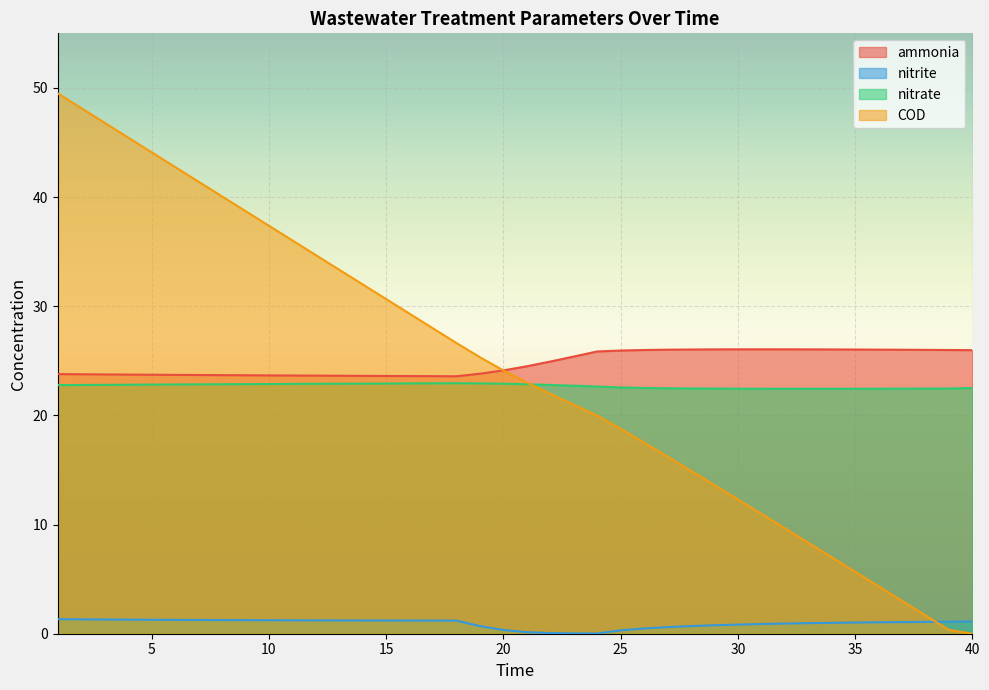

How many categories are shown in the chart?

40